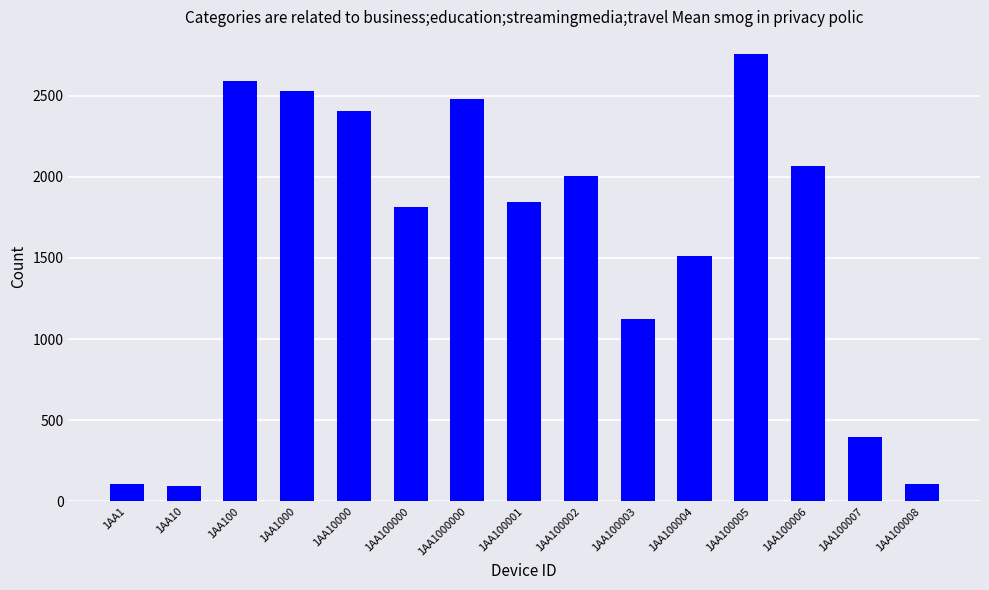

Is it true that the value at 1AA100 is 4553?

False